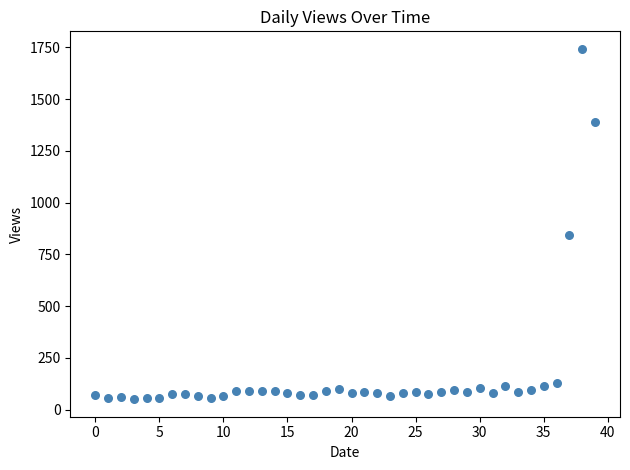

What Y value in the scatter plot is closest to 897?

844